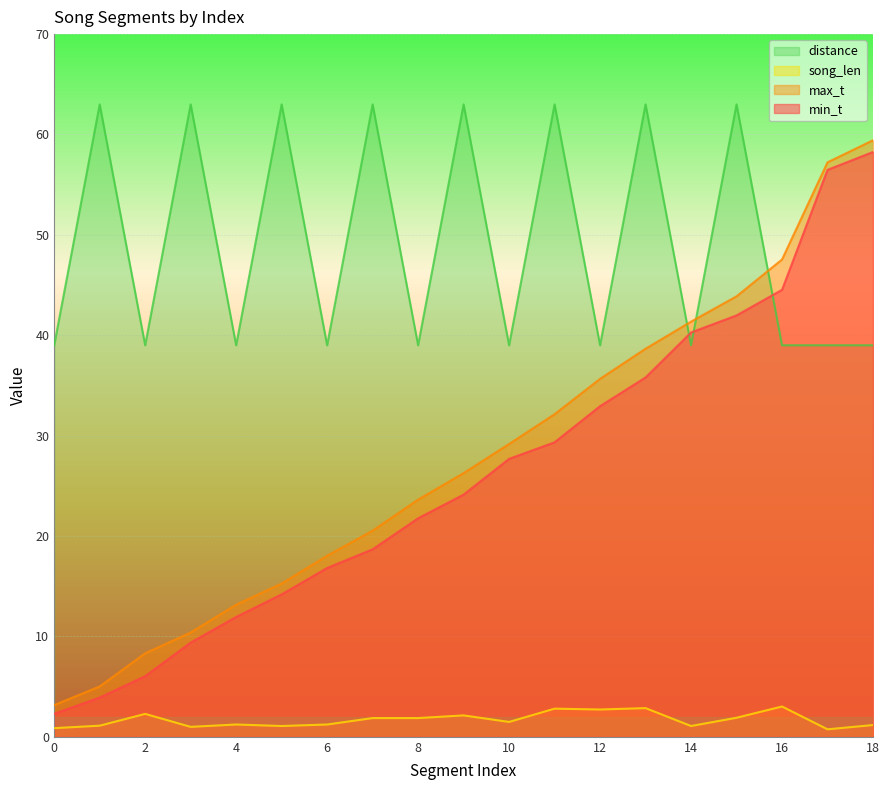

True or false: min_t has a value of 15.7 at 16.

False